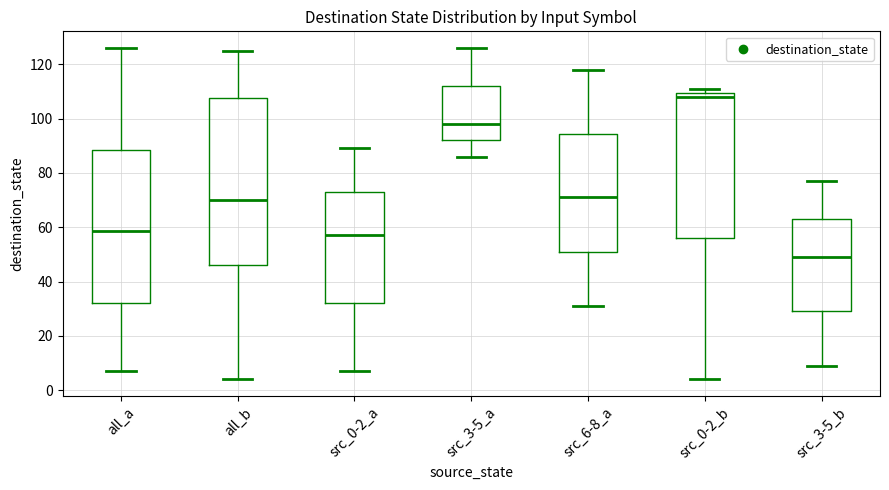

Which box is the tallest, from its lower edge to its upper edge?

all_b